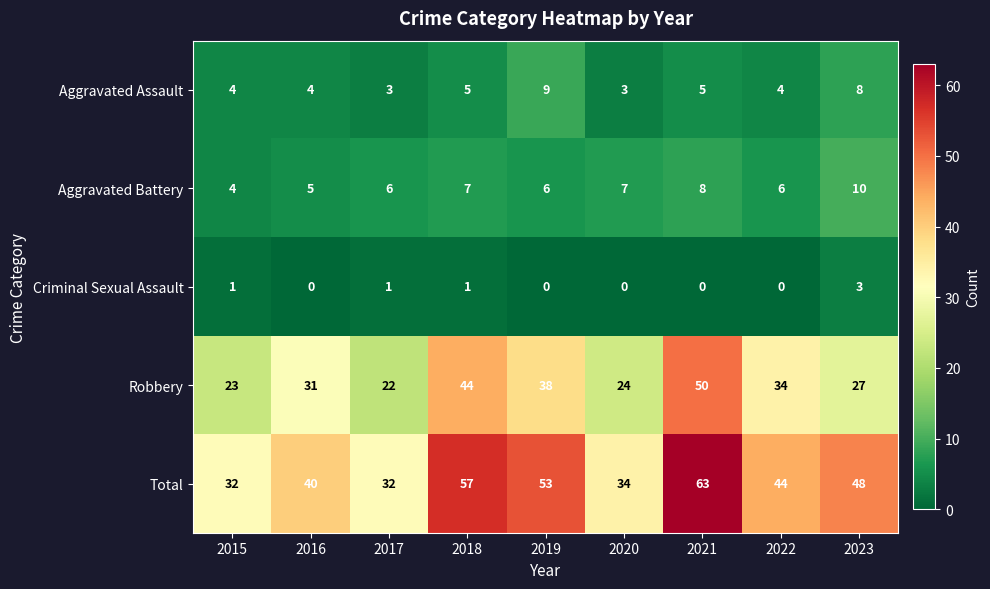

Count the Criminal Sexual Assault values in the range 0 to 1.

8